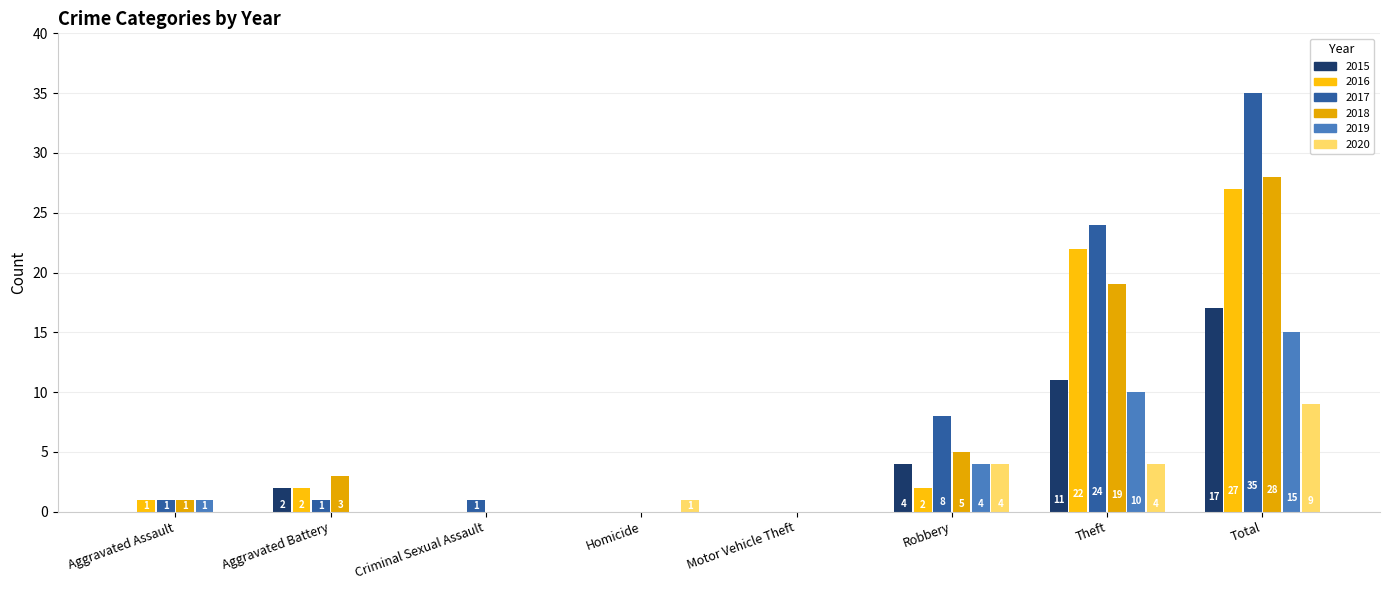

What is the maximum value for 2017?

35